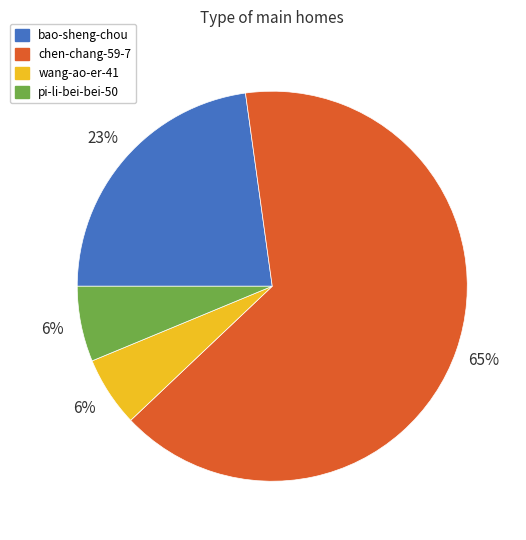

To the nearest percent, what is the combined percentage of pi-li-bei-bei-50 and chen-chang-59-7?

71%